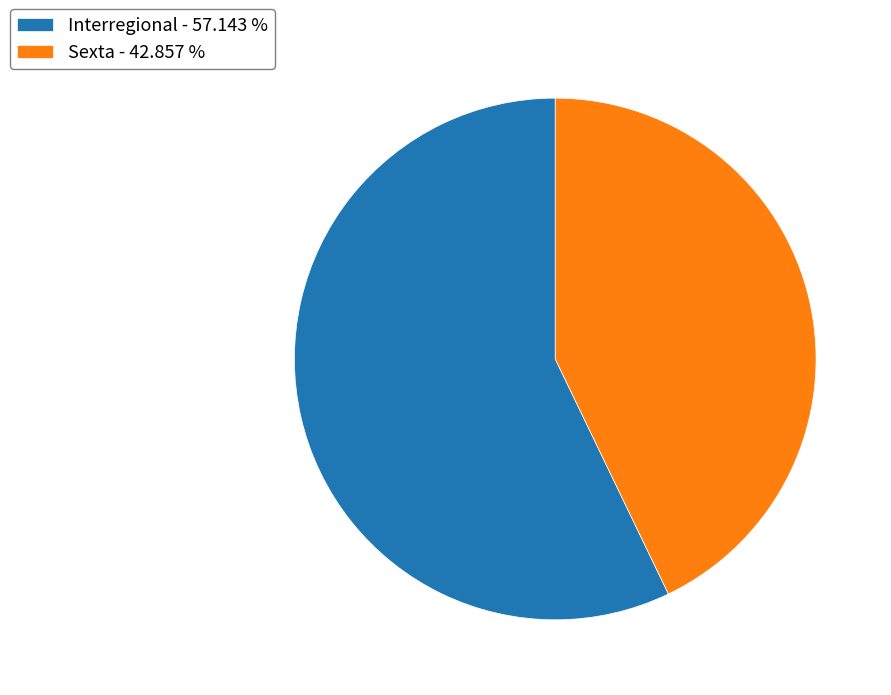

Is there a majority slice in this chart?

Yes